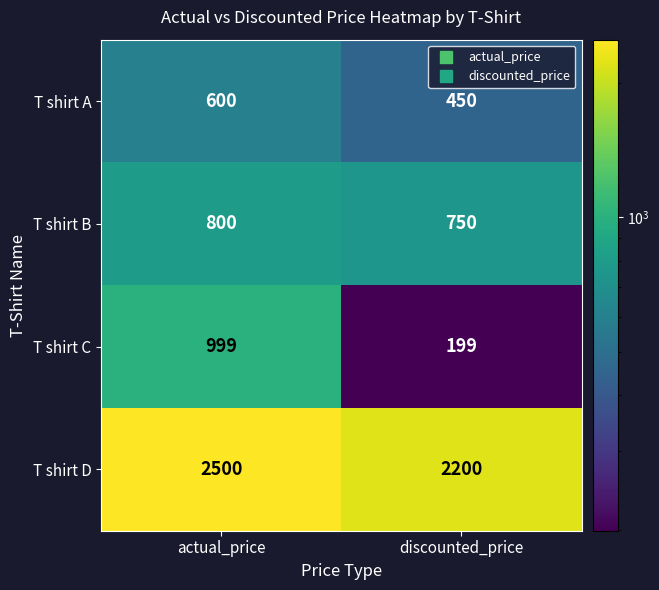

List the series in order of their peak value, highest first.

T shirt D, T shirt C, T shirt B, T shirt A